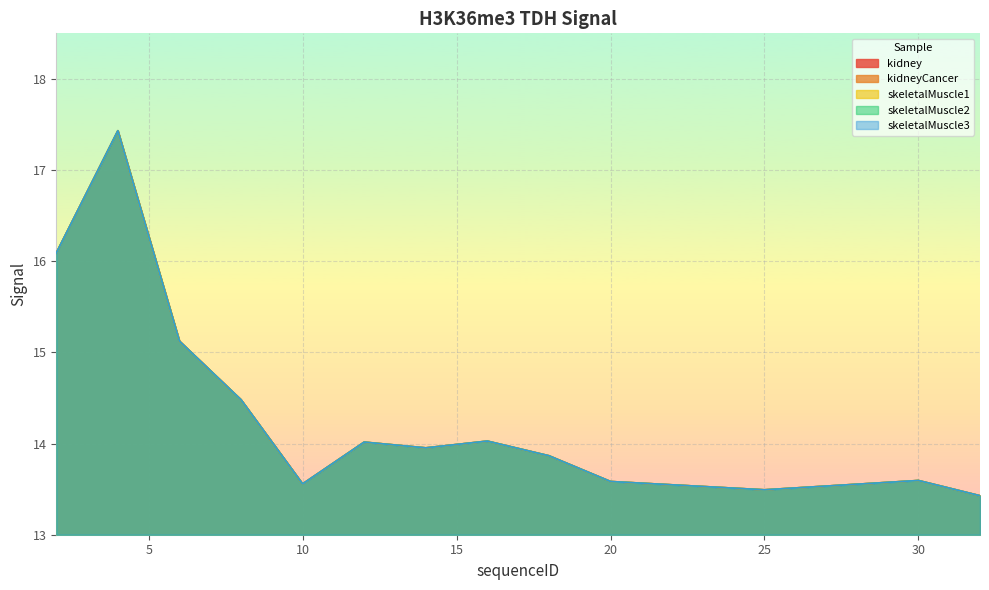

Which series has the largest range (max minus min)?

kidney